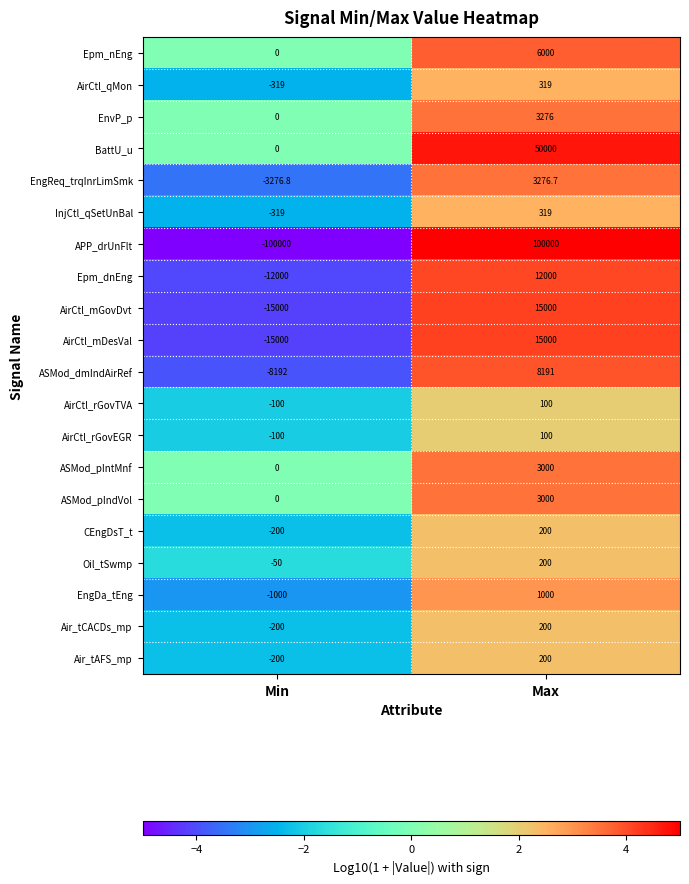

List the labels in order of InjCtl_qSetUnBal value, smallest first.

Min, Max